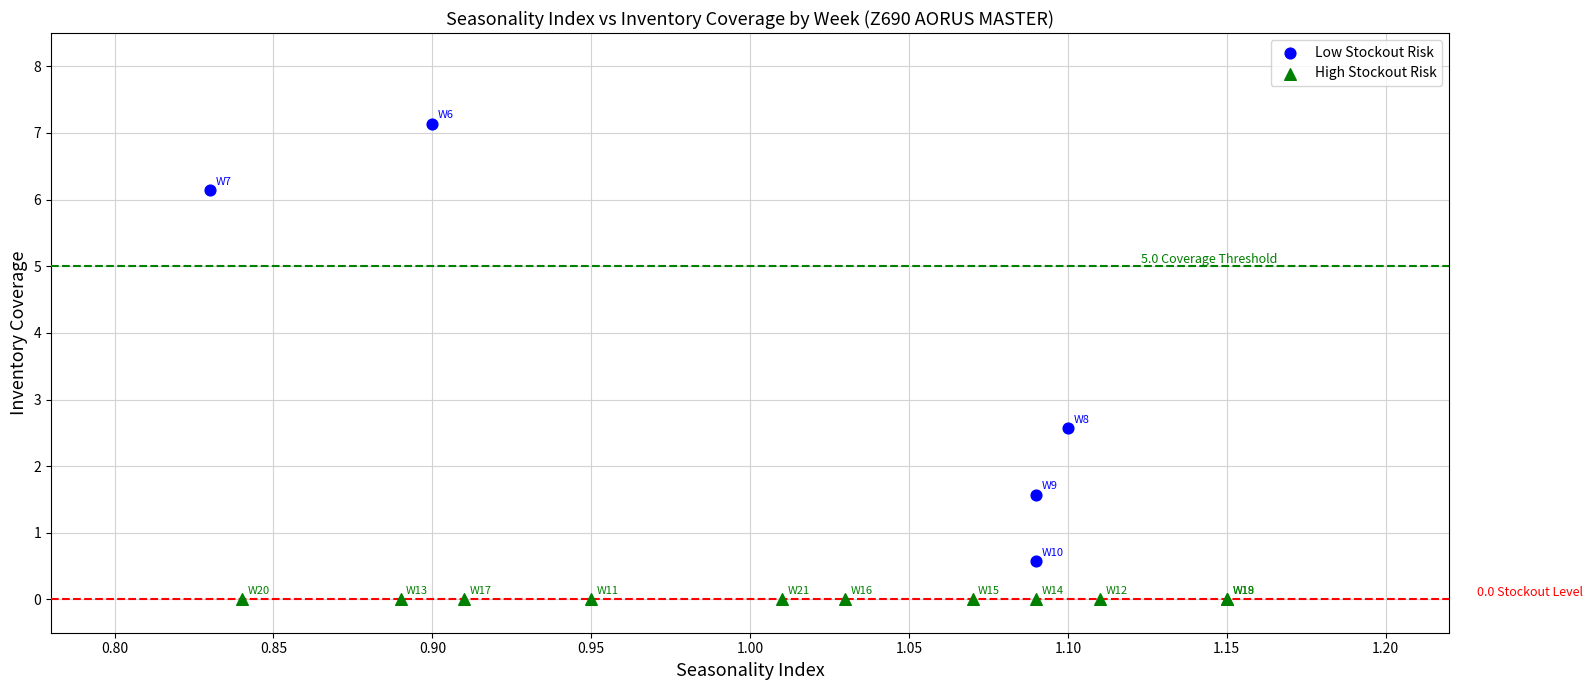

What are all the series names shown in the legend?

Low Stockout Risk, High Stockout Risk